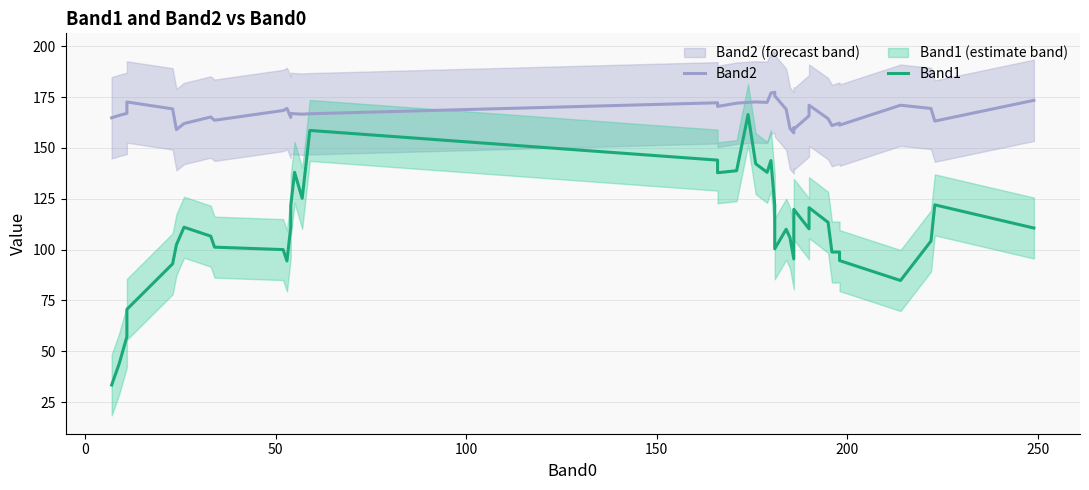

Which series has the largest range (max minus min)?

Band1